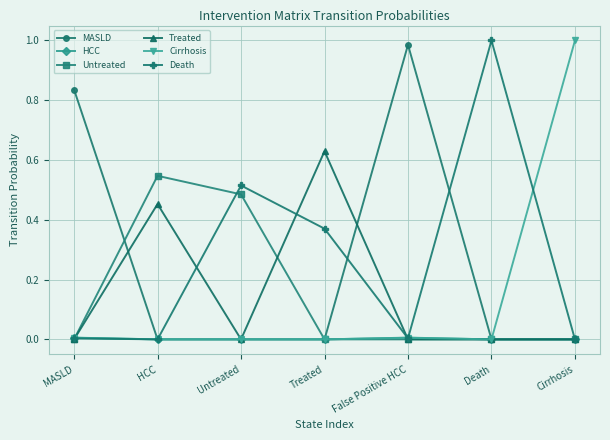

Is this an area chart (filled region under the line)?

No